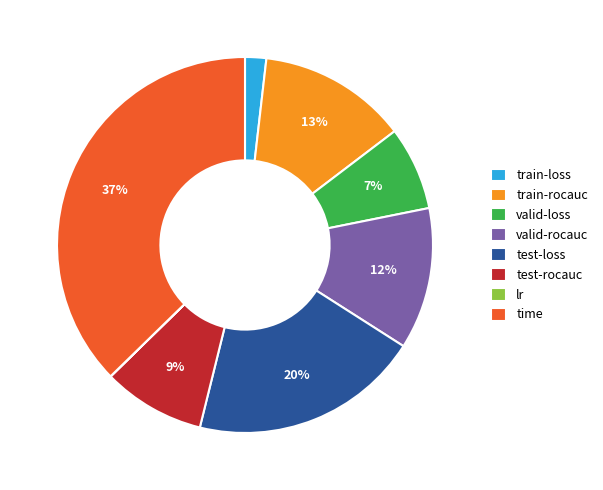

Is valid-rocauc the majority of the pie?

No